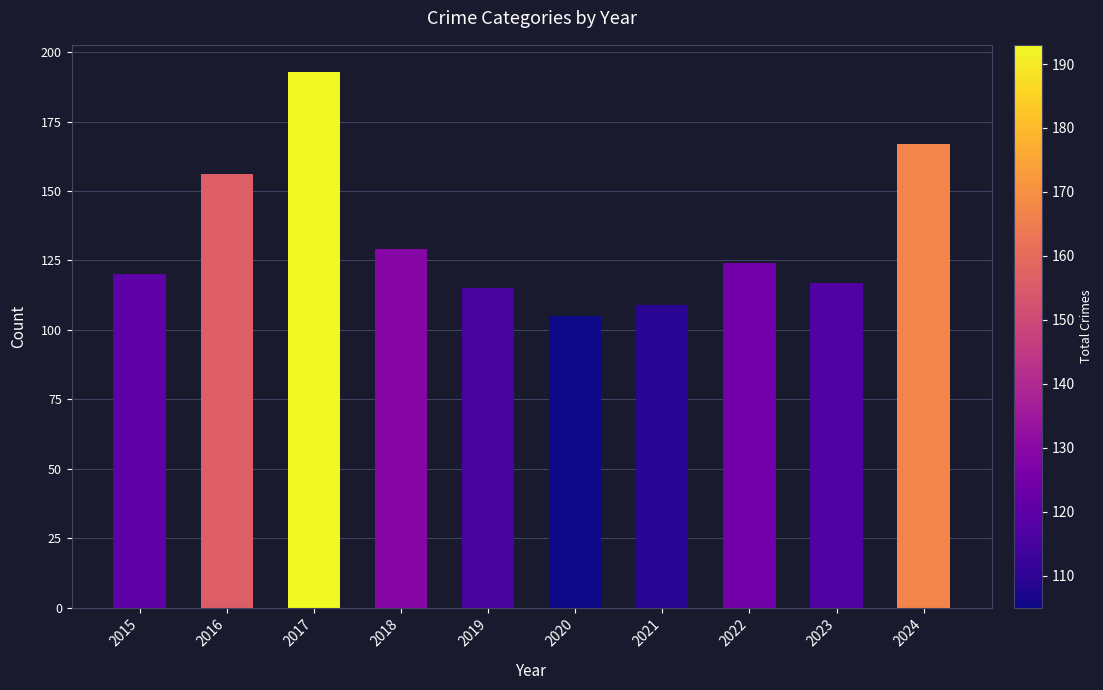

What is the average value?

134